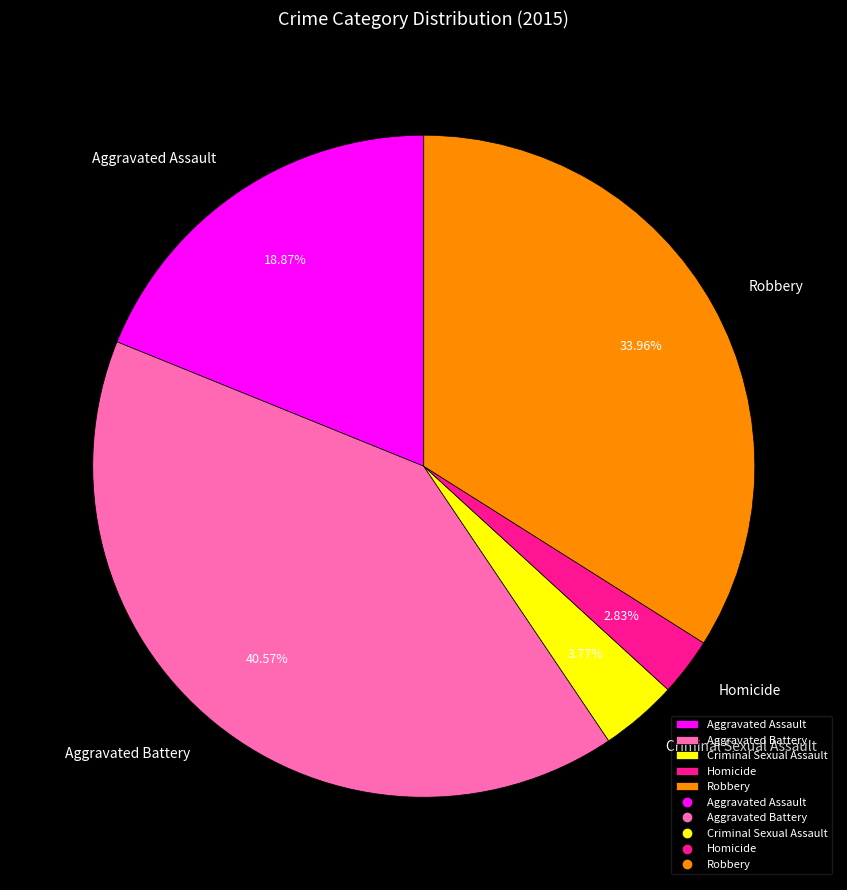

Combined, do Homicide and Aggravated Battery account for over 50%?

No